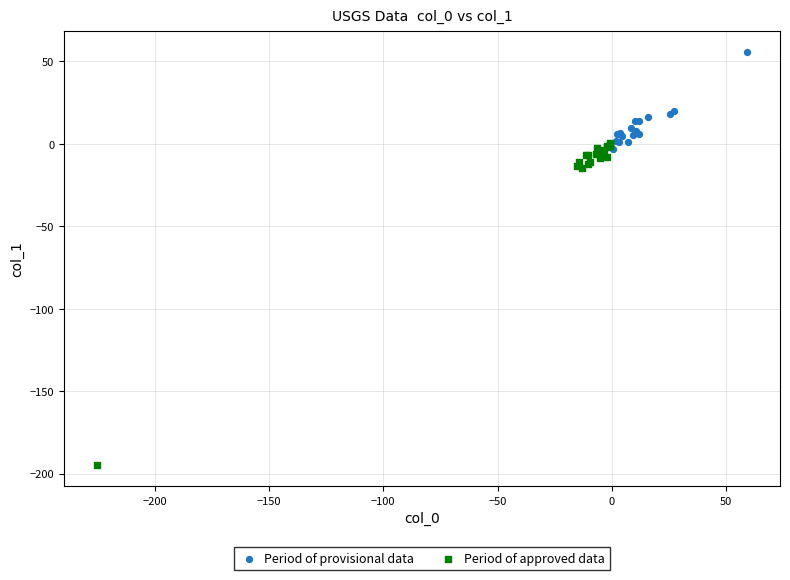

Which series has the largest Y range (max minus min)?

Period of approved data